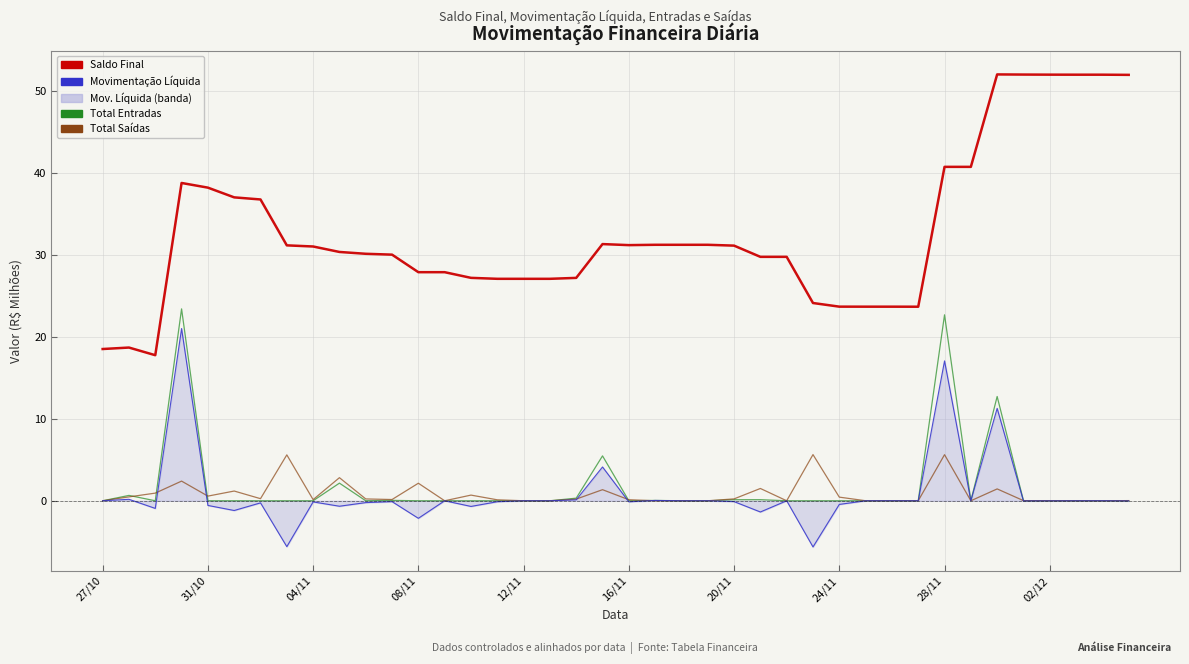

How many data points does each series have?

40